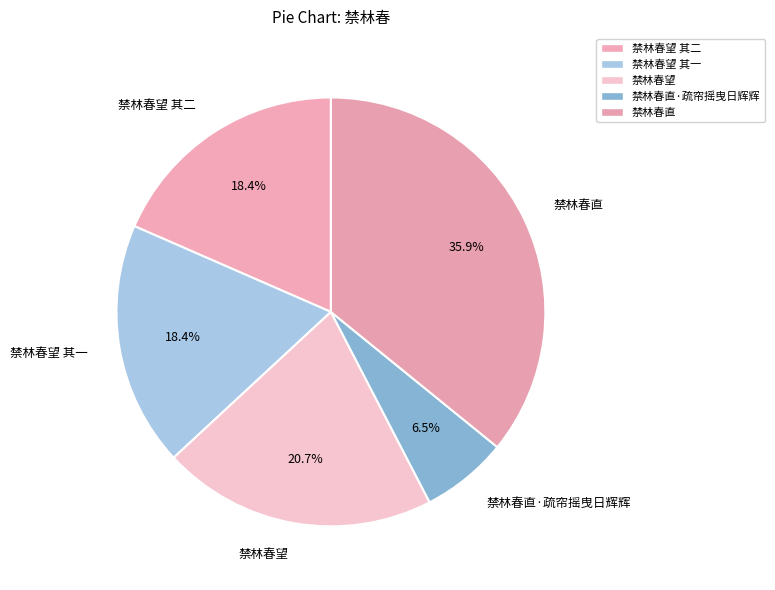

Is the sum of 禁林春直 and 禁林春直·疏帘摇曳日辉辉 greater than half?

No